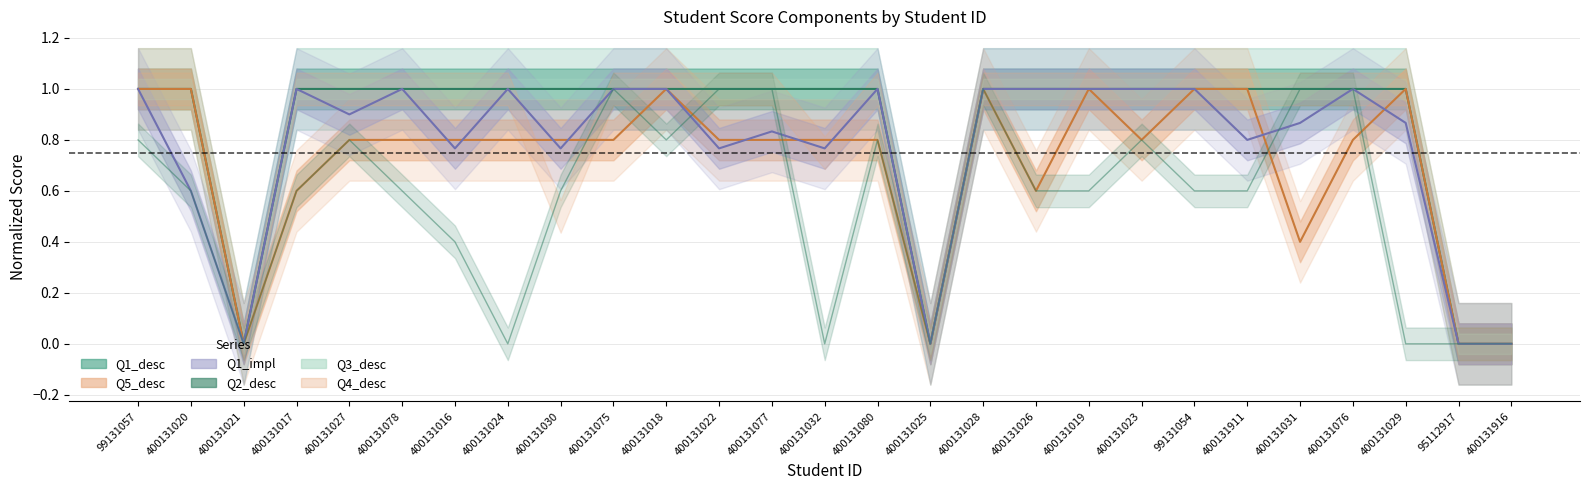

At which category does Q5_desc reach its first local peak?

400131018